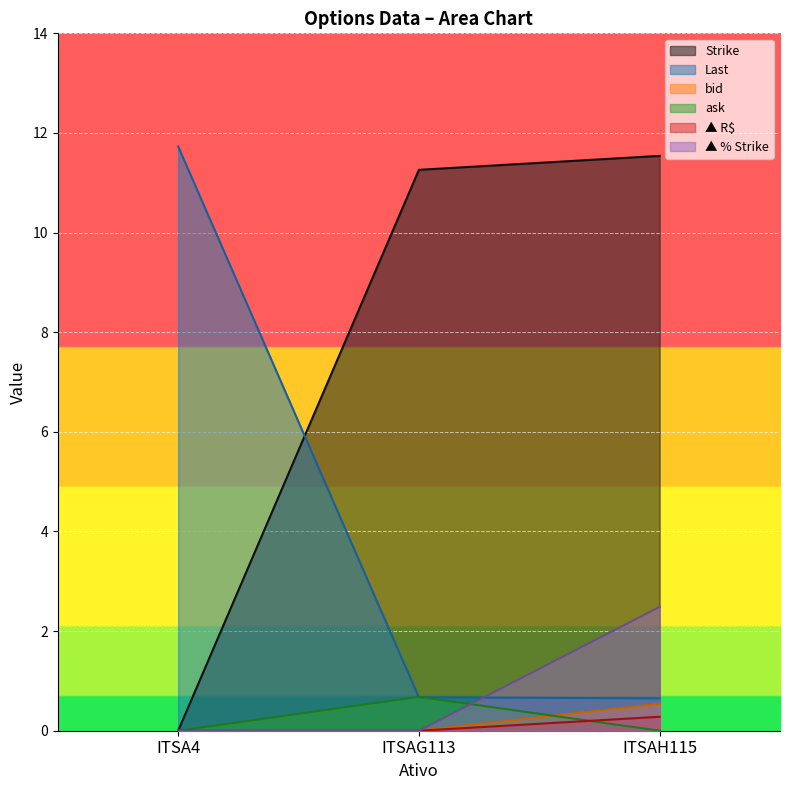

What is the label of the 2nd point from the right?

ITSAG113